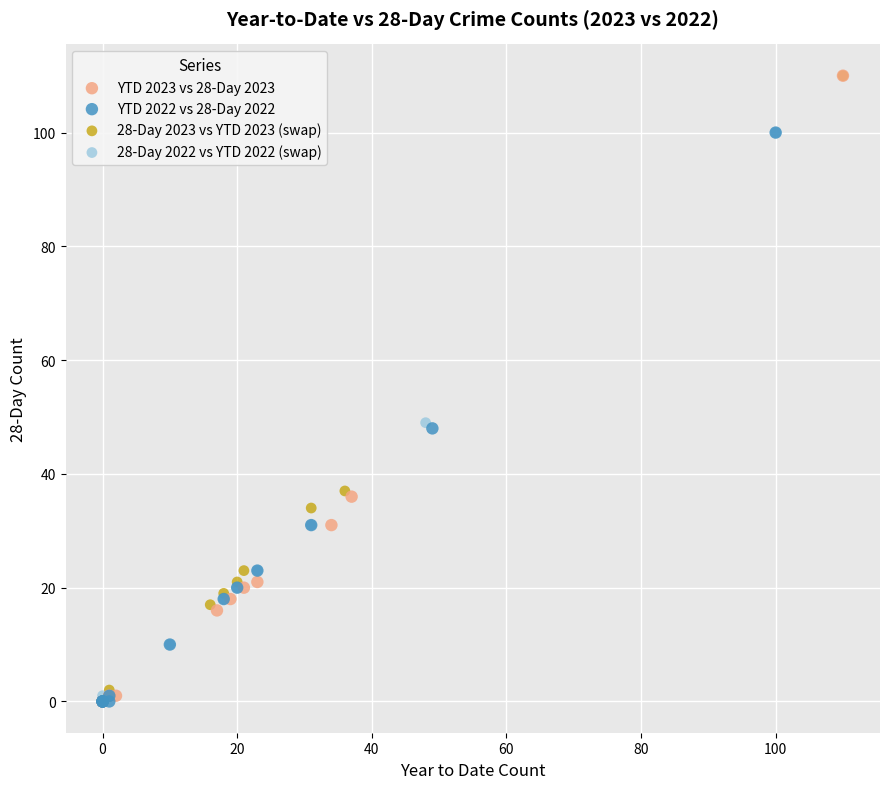

What are all the series names shown in the legend?

YTD 2023 vs 28-Day 2023, YTD 2022 vs 28-Day 2022, 28-Day 2023 vs YTD 2023 (swap), 28-Day 2022 vs YTD 2022 (swap)